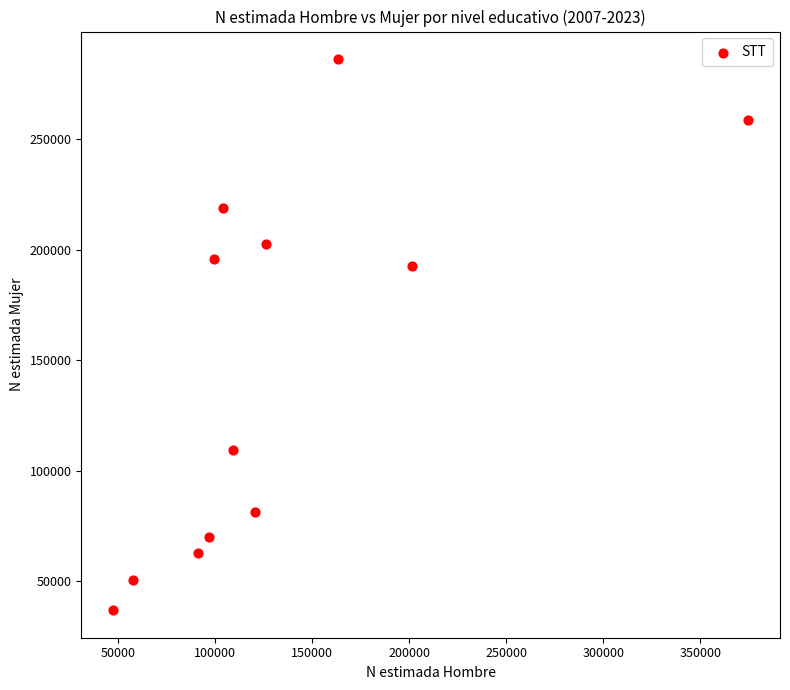

What Y value in the scatter plot is closest to 161647?

192554